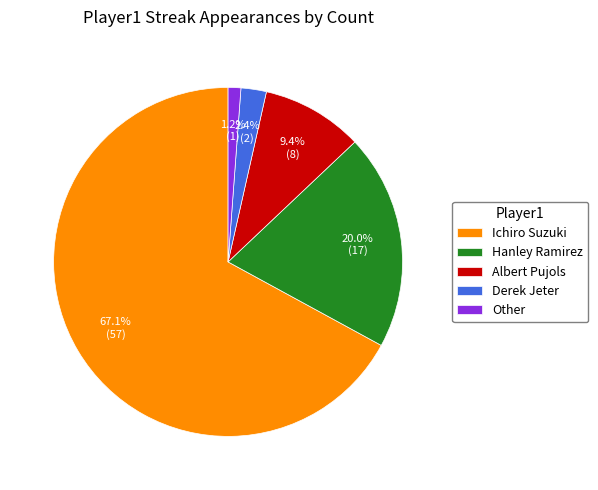

The Albert Pujols slice represents 9% of the pie. True or false?

True